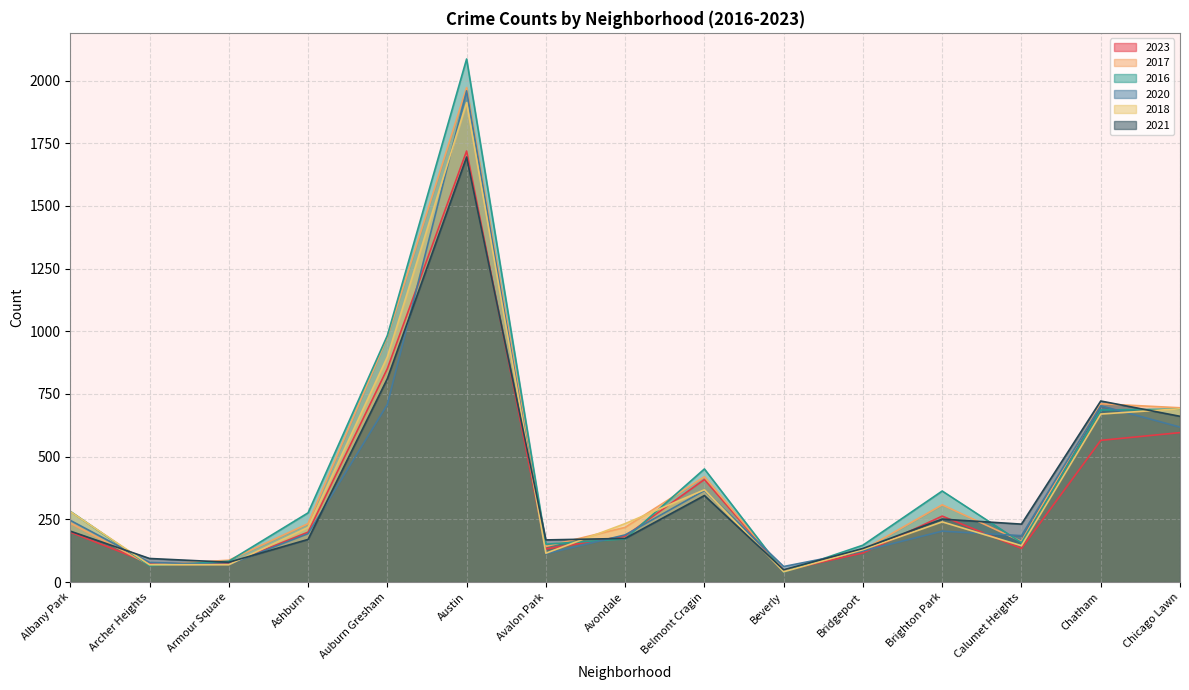

True or false: 2017 and 2021 cross at least once.

True